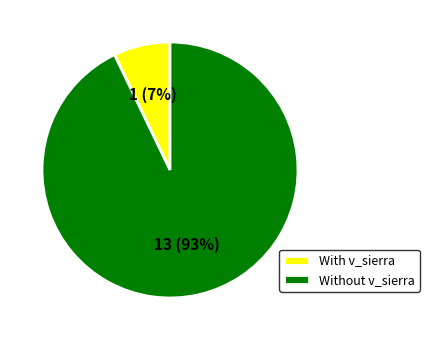

Is it true that With v_sierra is 7% of the pie?

True